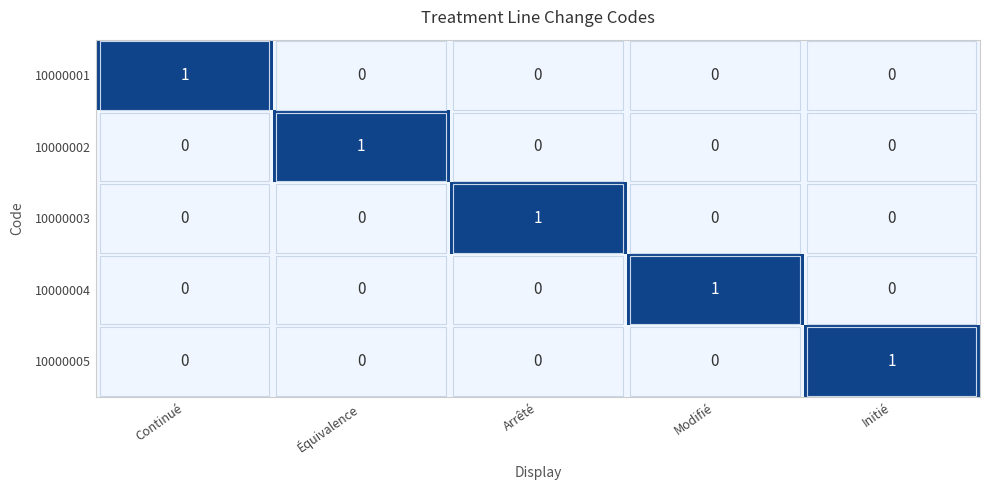

The 10000004 series shows 0 at Initié. True or false?

True